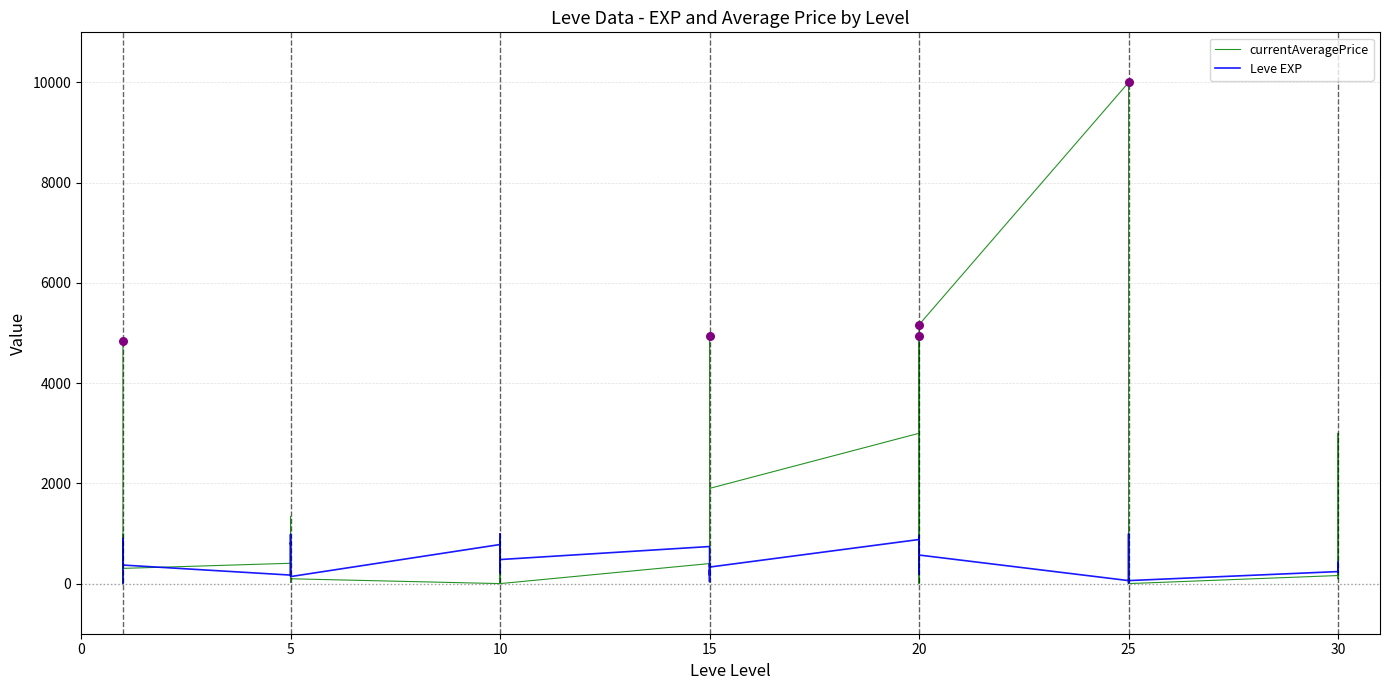

Which series contains the lowest Y value?

currentAveragePrice